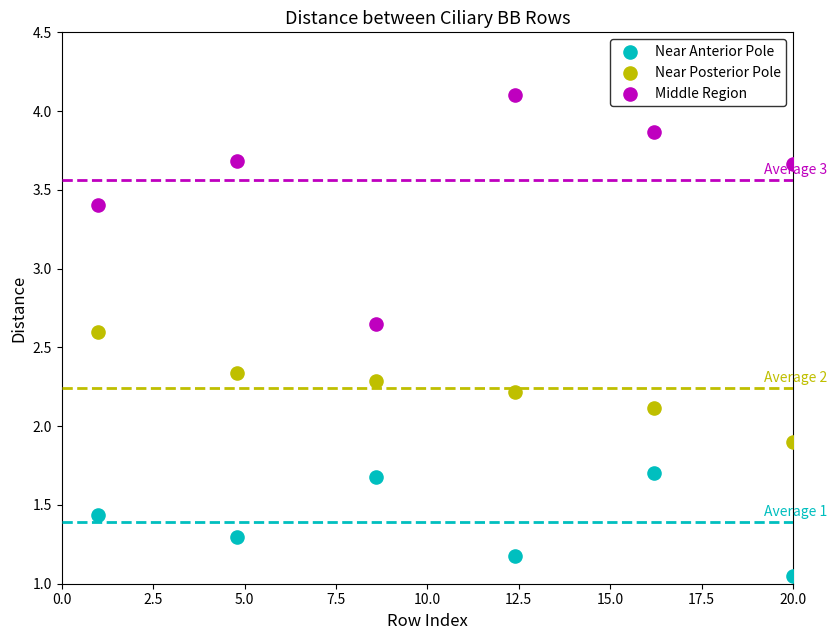

What are all the series names shown in the legend?

Near Anterior Pole, Near Posterior Pole, Middle Region